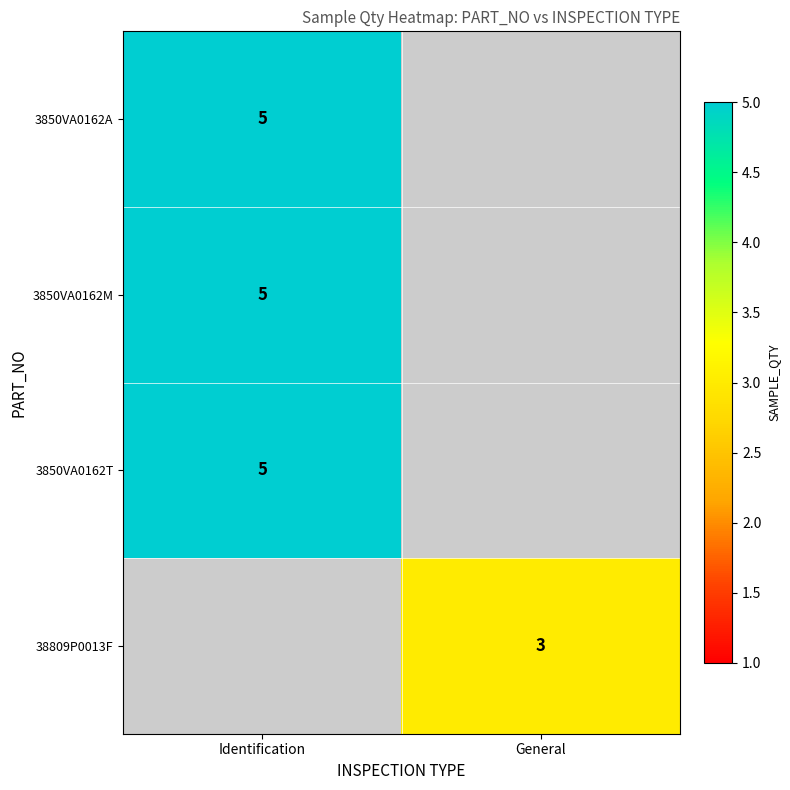

The 3850VA0162M series shows 5 at Identification. True or false?

True